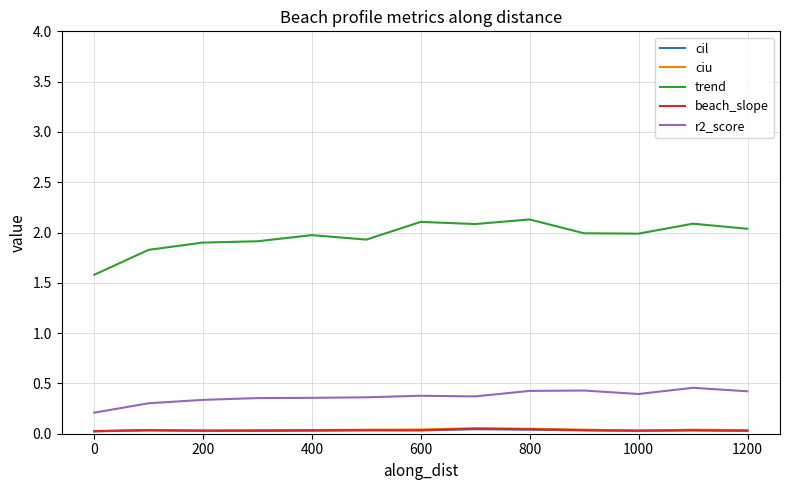

What is the average value of the r2_score series?

0.4